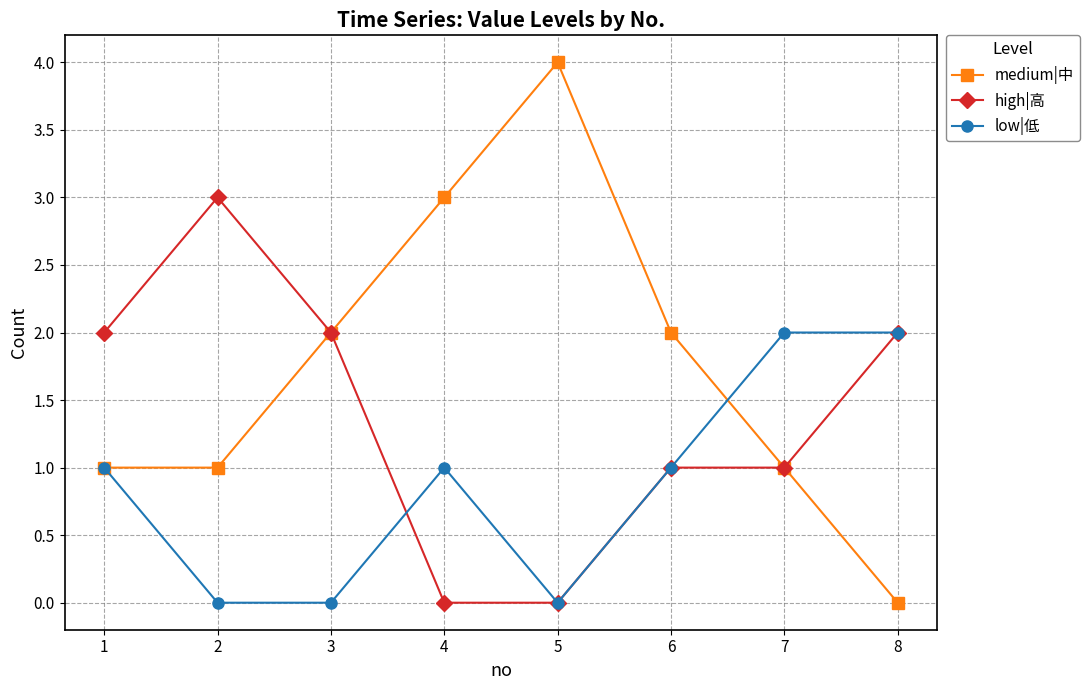

Which label corresponds to the largest value in the chart?

5